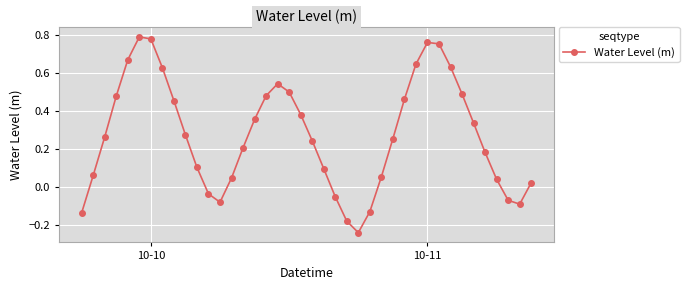

What is the difference between the maximum and second lowest values?

1.0